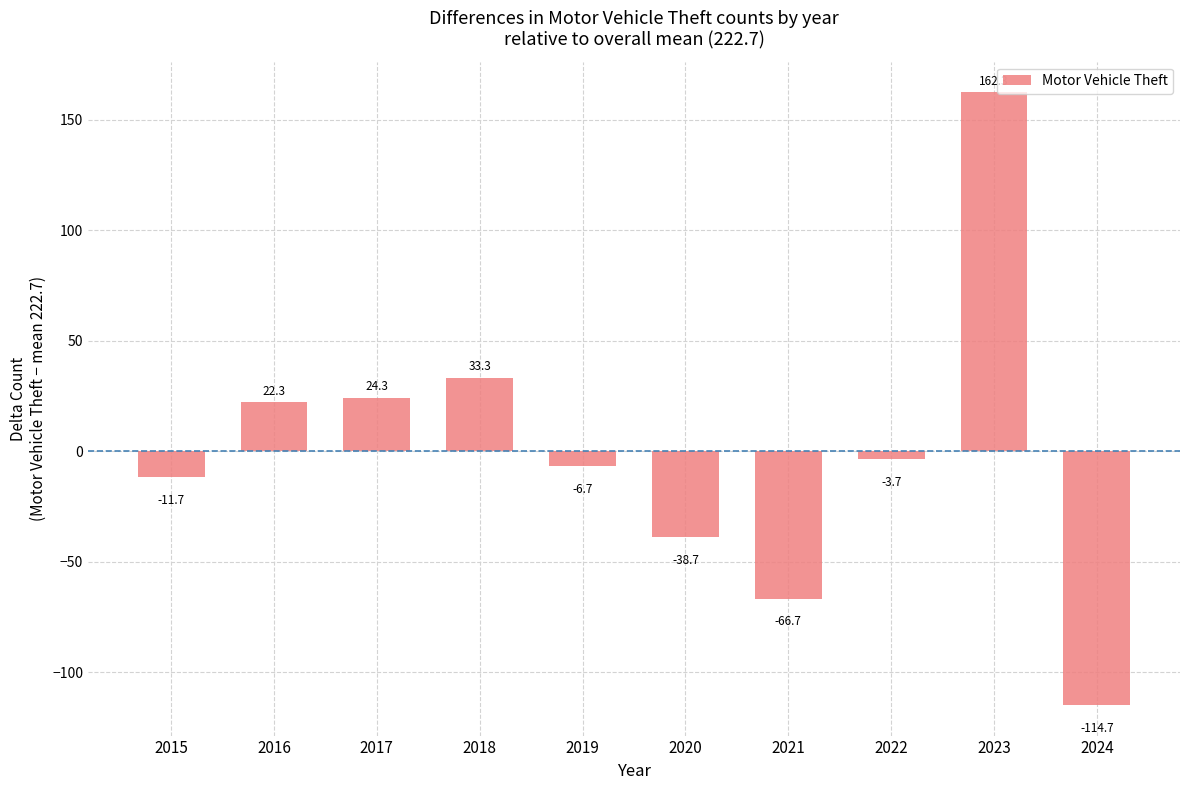

Reading left to right, transcribe all the data shown in this chart.

-11.7	22.3	24.3	33.3	-6.7	-38.7	-66.7	-3.7	162.3	-114.7